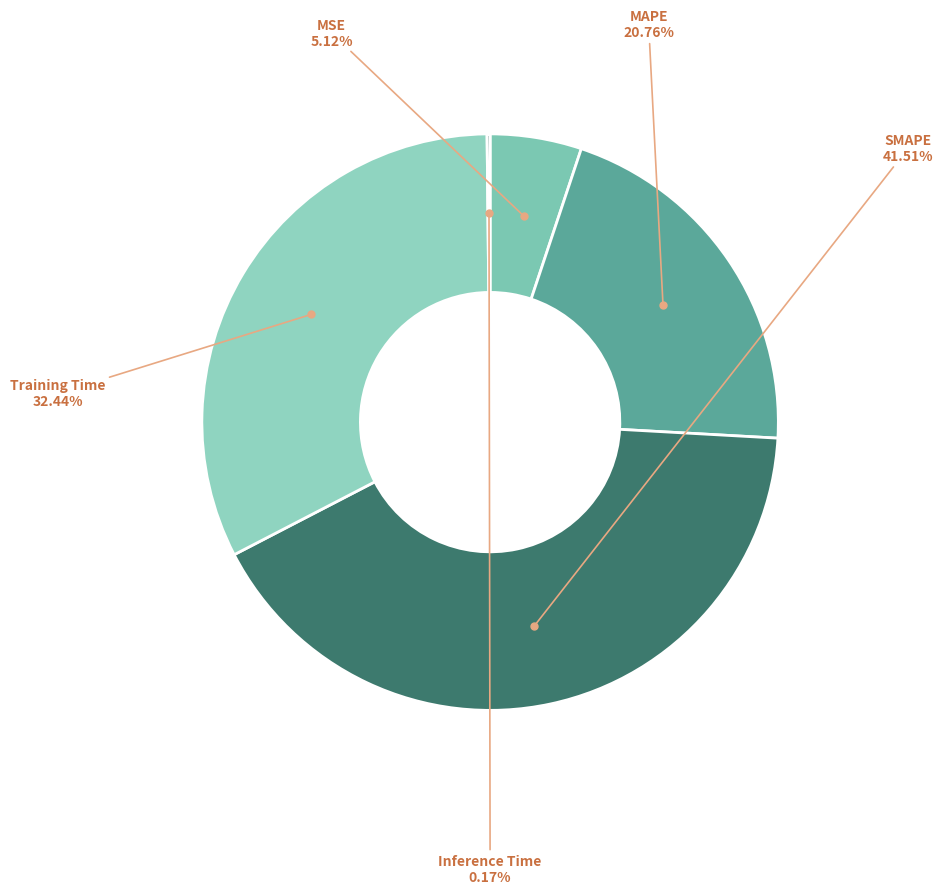

How many slices are in this pie chart?

5